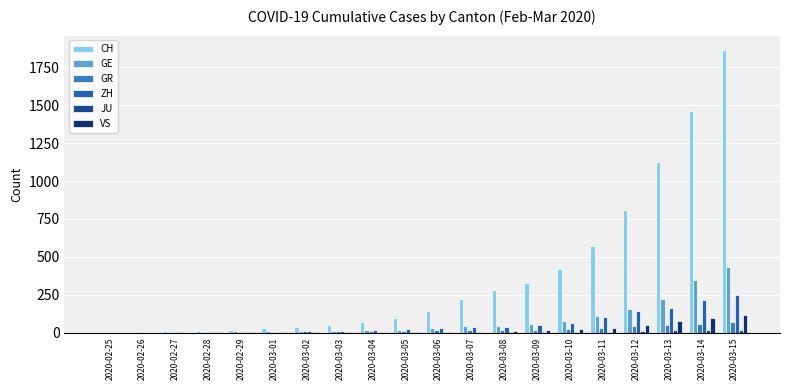

Is the value of JU at 2020-03-04 greater than the value of ZH at 2020-03-06?

No